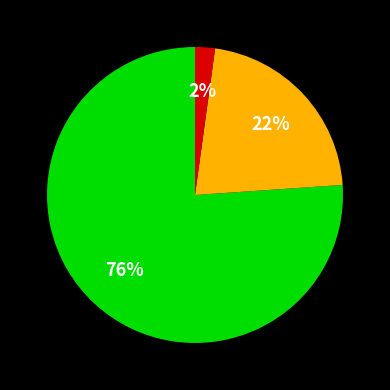

To the nearest percent, what is the difference between the largest and smallest slice percentages?

74%